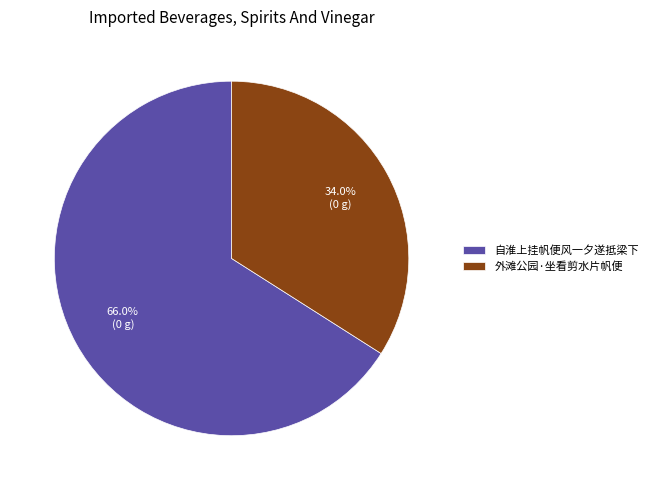

Rank the categories by value from highest to lowest.

自淮上挂帆便风一夕遂抵梁下, 外滩公园·坐看剪水片帆便